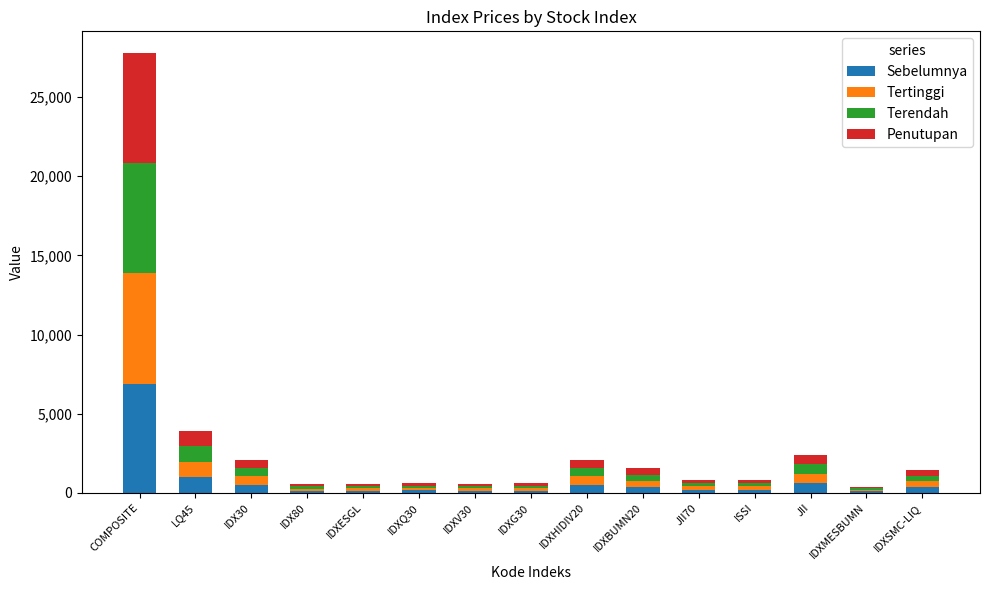

The Sebelumnya series shows 6898.2 at COMPOSITE. True or false?

True